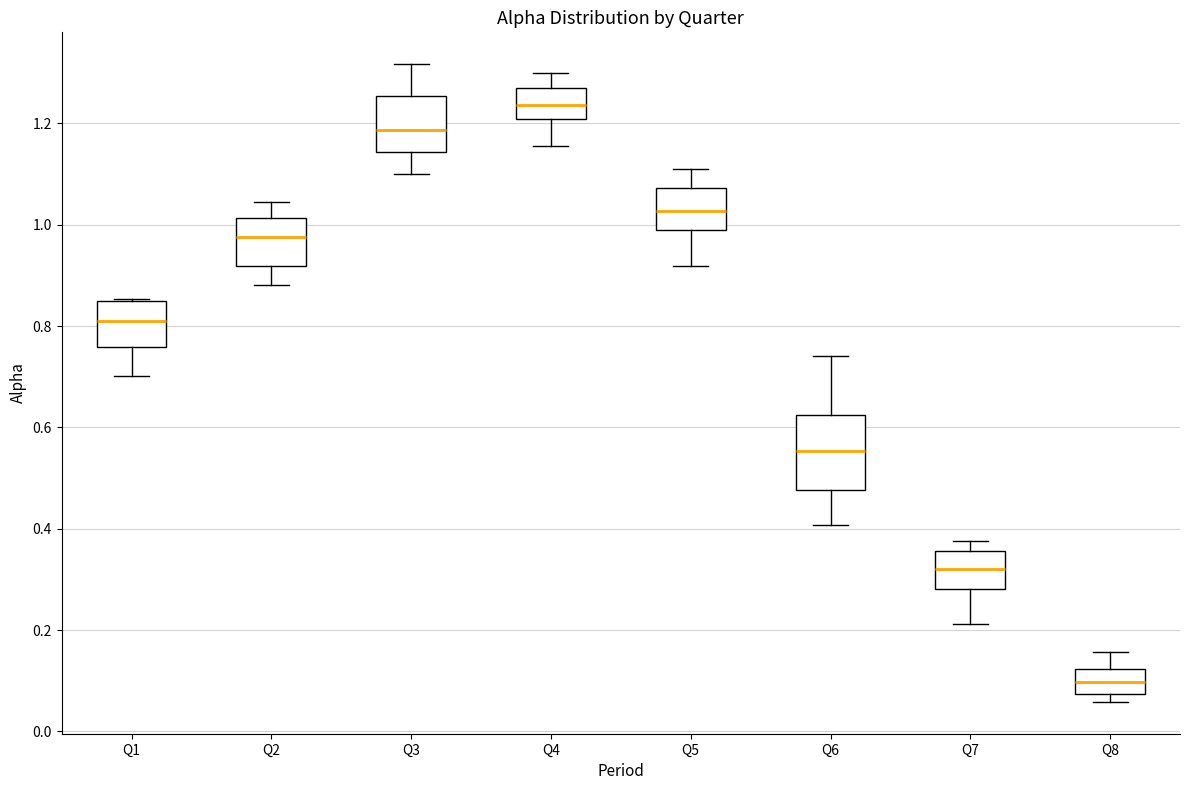

Reading left to right, read every box against the y-axis: the position of its median line, the range the box covers, and the ends of its whiskers. The values are not printed on the chart, so give them approximately, as read against the axis.

Q1: median 0.80, box 0.76 to 0.84, whiskers 0.70 to 0.86
Q2: median 0.98, box 0.92 to 1.02, whiskers 0.88 to 1.04
Q3: median 1.18, box 1.14 to 1.26, whiskers 1.10 to 1.32
Q4: median 1.24, box 1.20 to 1.26, whiskers 1.16 to 1.30
Q5: median 1.02, box 0.98 to 1.08, whiskers 0.92 to 1.10
Q6: median 0.56, box 0.48 to 0.62, whiskers 0.40 to 0.74
Q7: median 0.32, box 0.28 to 0.36, whiskers 0.22 to 0.38
Q8: median 0.10, box 0.08 to 0.12, whiskers 0.06 to 0.16